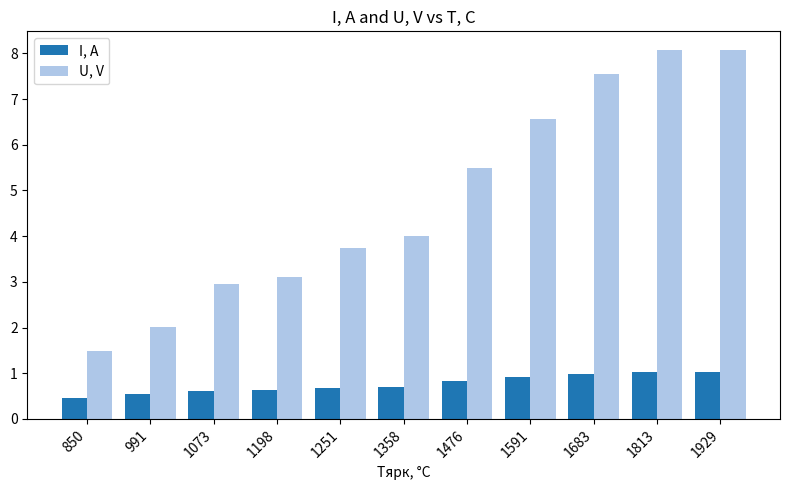

The I, A series shows 0.6 at 1073. True or false?

True